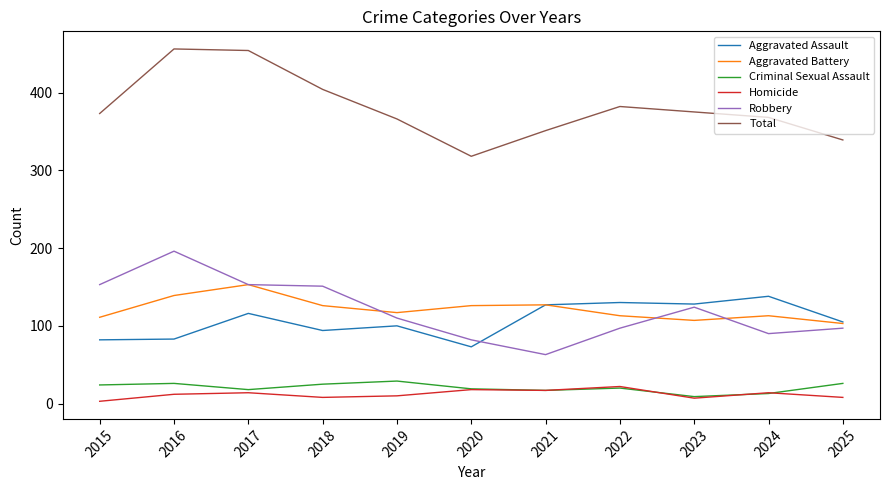

At which category does Robbery reach its first local peak?

2016